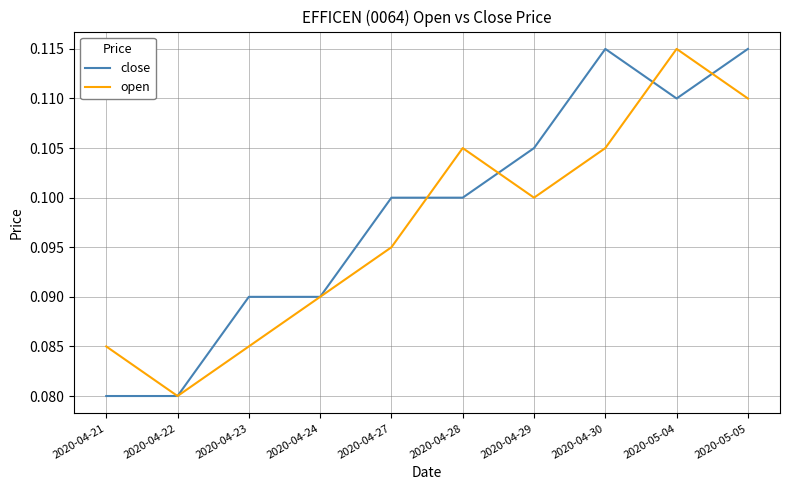

At which label does open reach its minimum?

2020-04-22